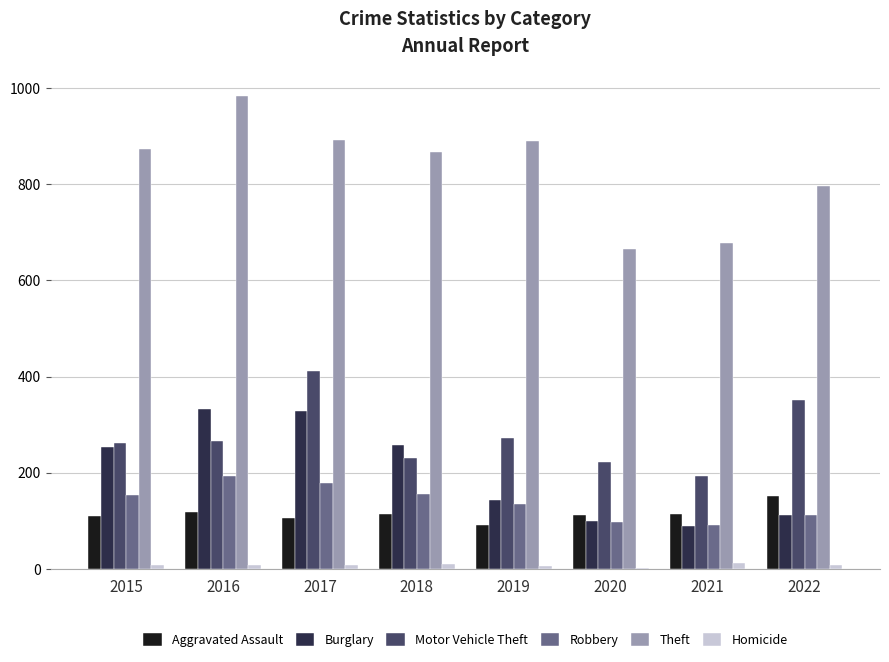

Where does the Aggravated Assault series first go above 115?

2016